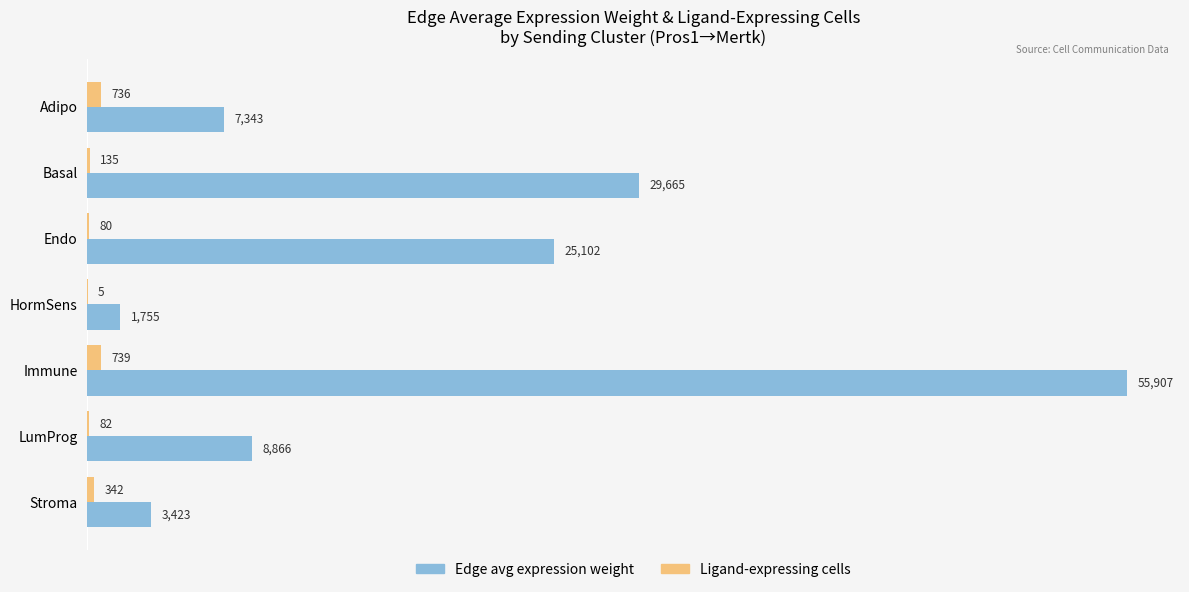

Which series changed the most between LumProg and Stroma?

Edge avg expression weight